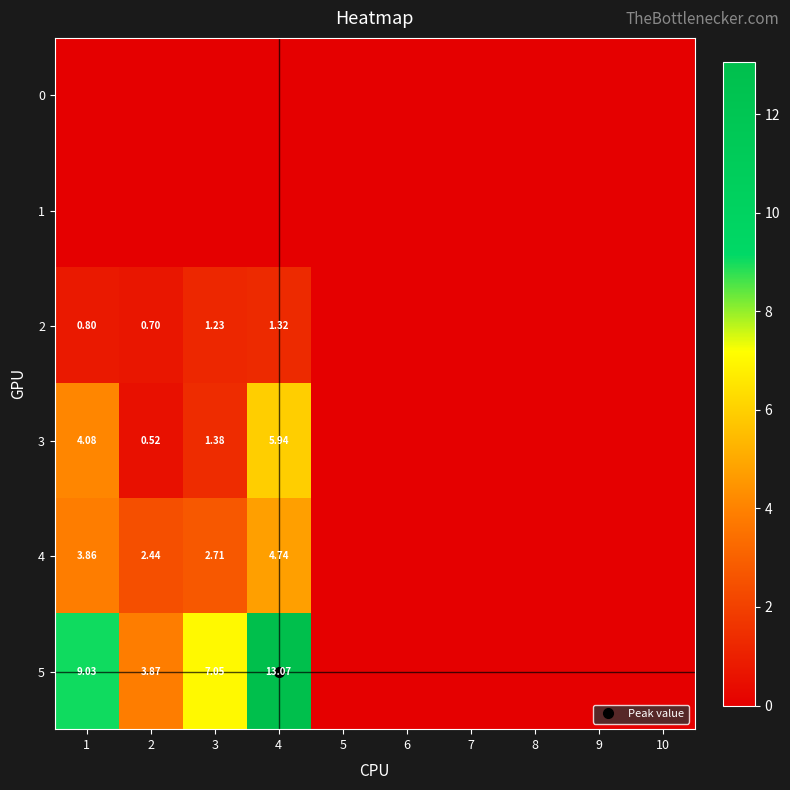

Is it true that 5 equals 0.0 at 10?

True